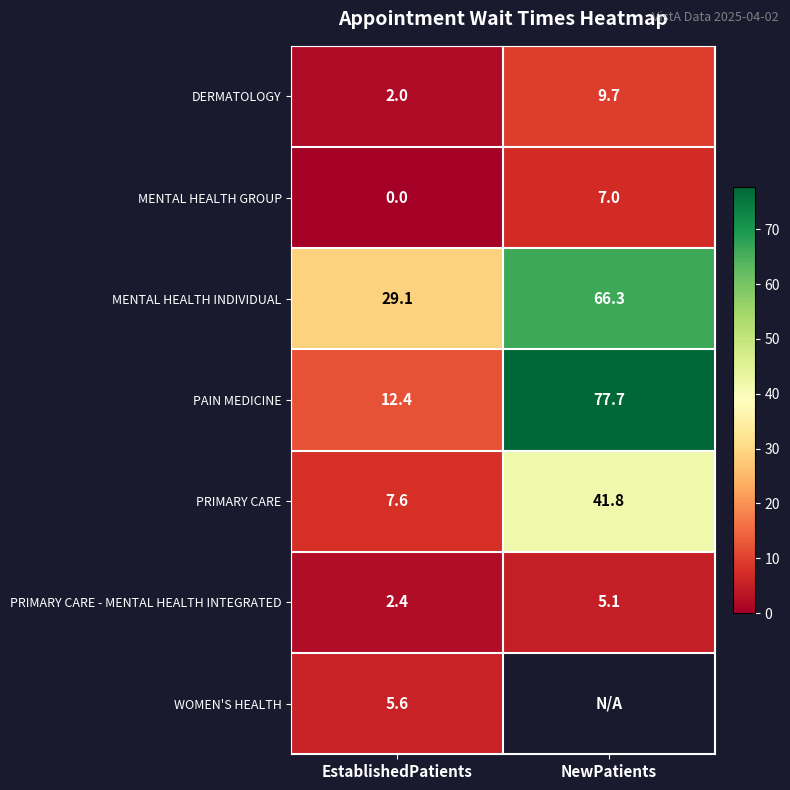

Is it true that PRIMARY CARE - MENTAL HEALTH INTEGRATED equals 7.7 at NewPatients?

False